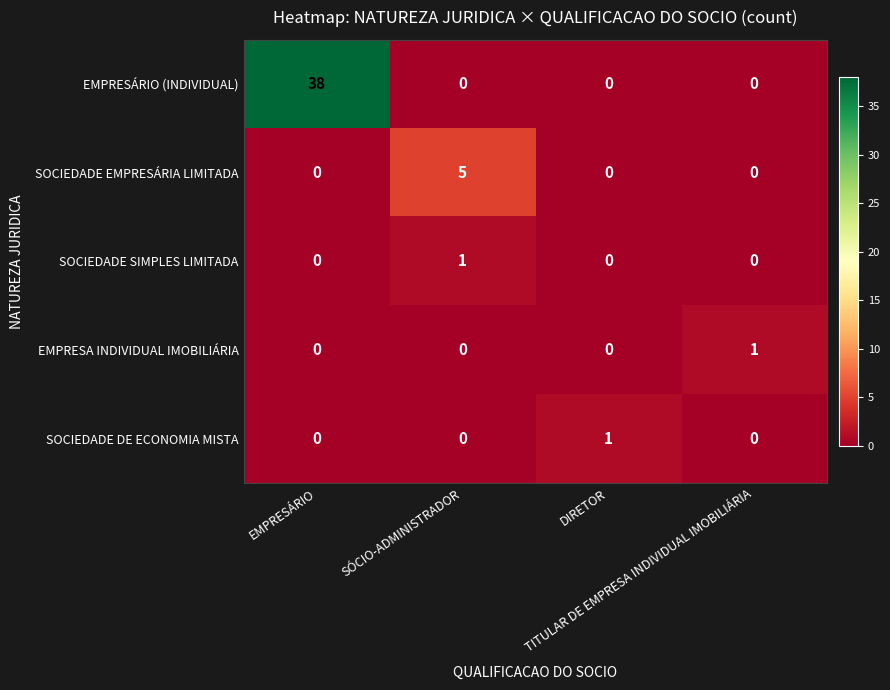

What is the sum of all SOCIEDADE EMPRESÁRIA LIMITADA values?

5